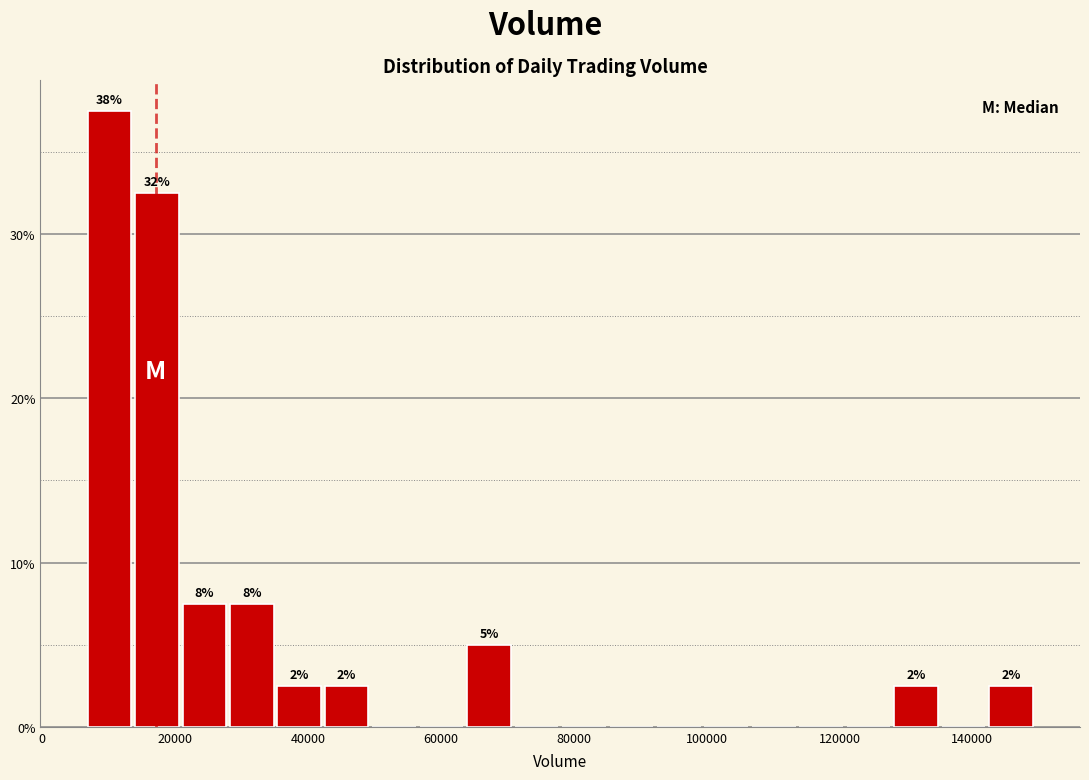

Read against the x-axis, roughly where is the centre of the tallest bar?

10000